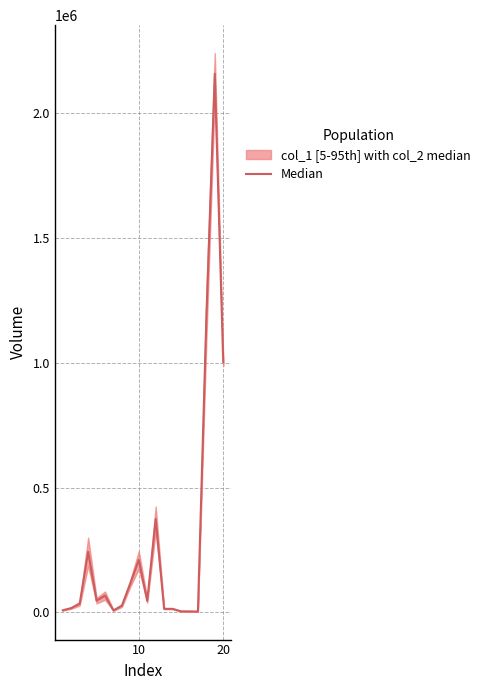

Count the number of categories in the chart.

20